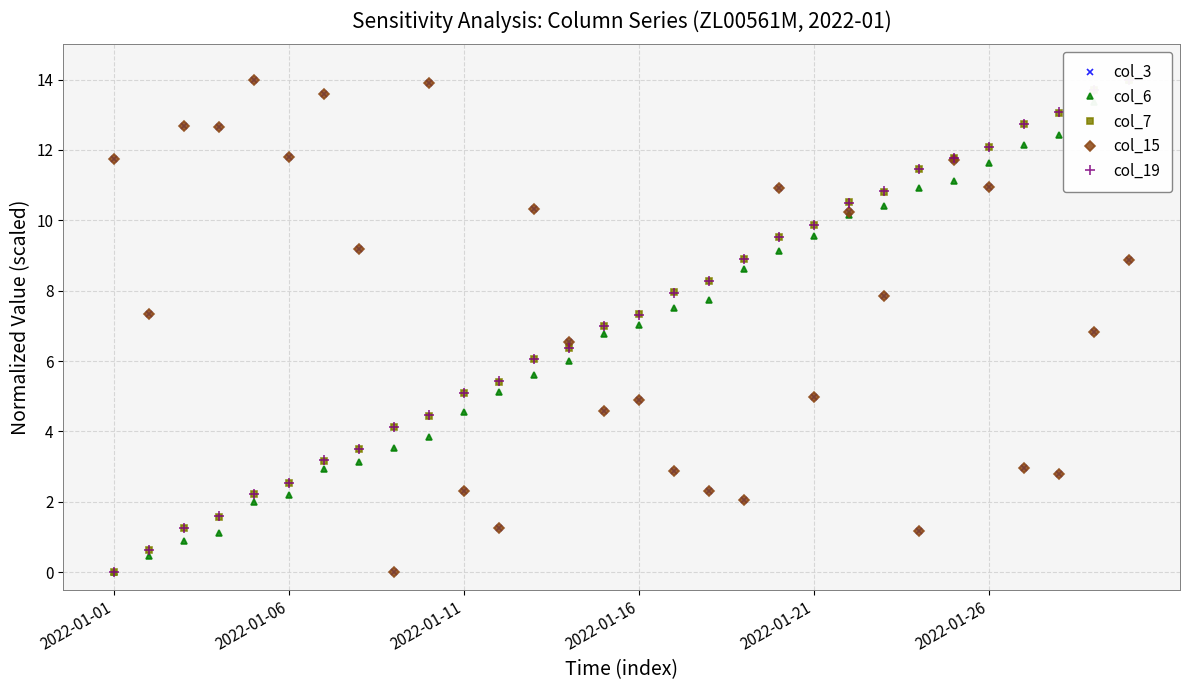

What is the greatest value displayed?

14.0